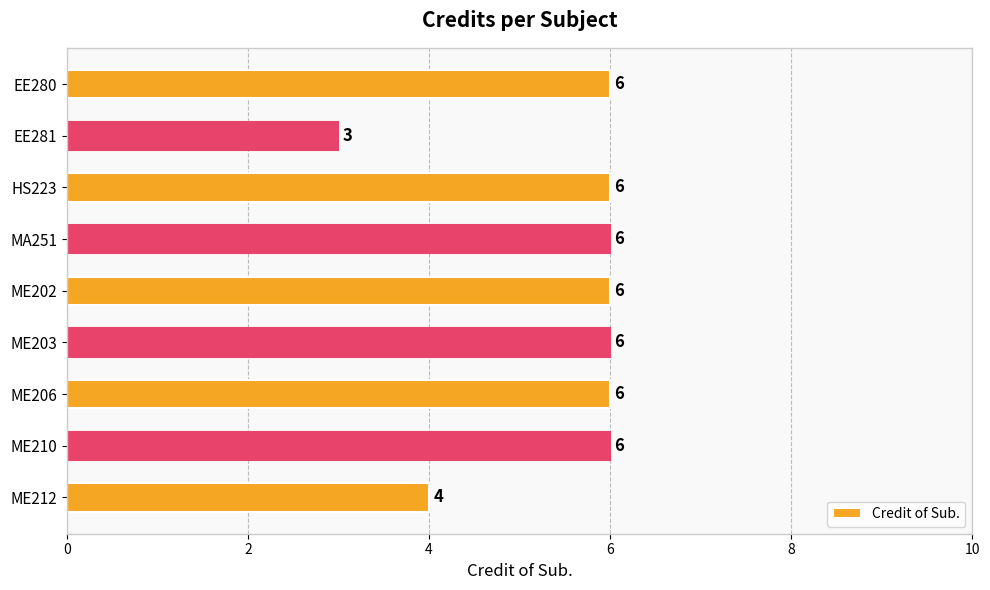

What is the label of the 3rd bar from the bottom?

ME206